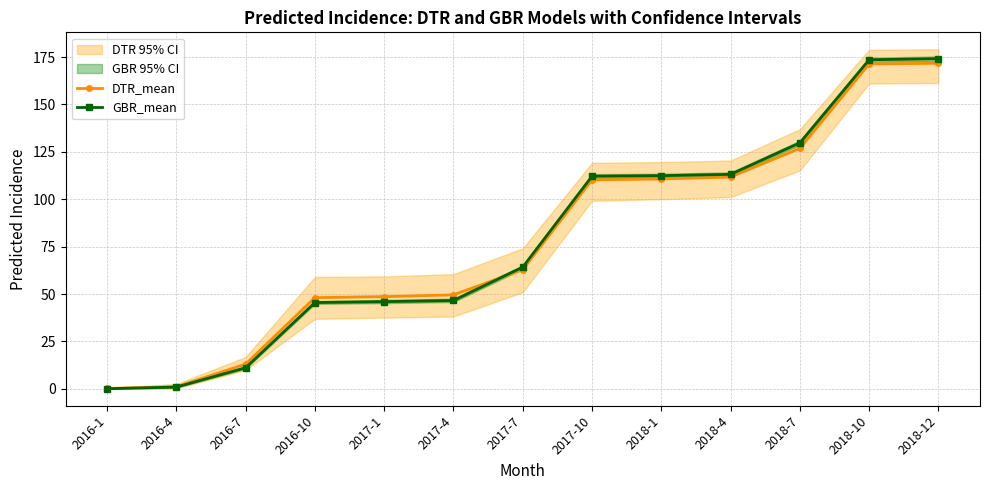

What is the label of the 10th point from the left?

2018-4